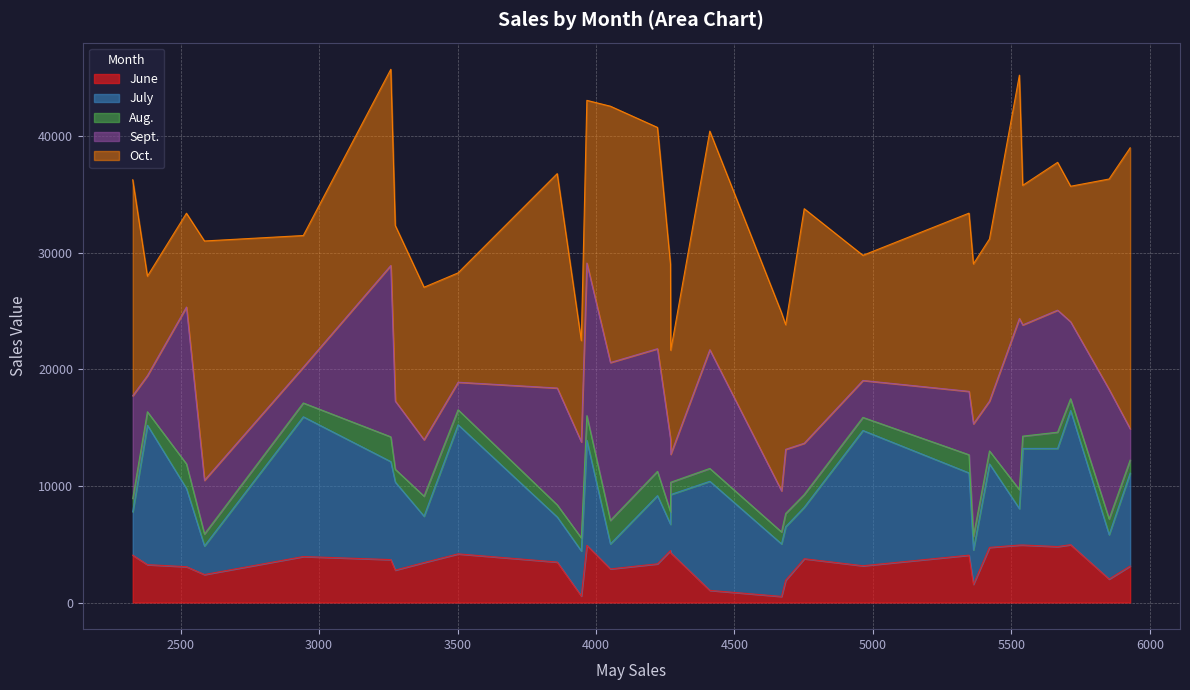

At which label is June closest to 2740?

3275